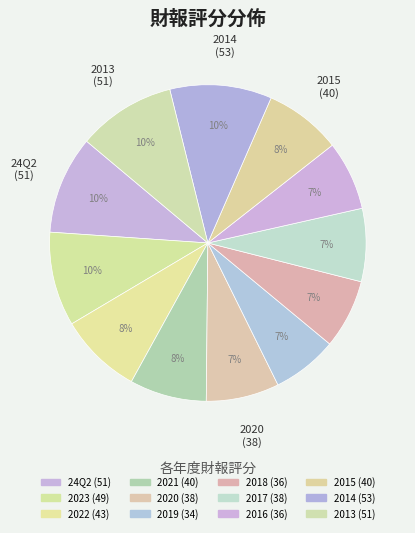

Rank the categories by value from highest to lowest.

2014, 24Q2, 2013, 2023, 2022, 2021, 2015, 2020, 2017, 2018, 2016, 2019